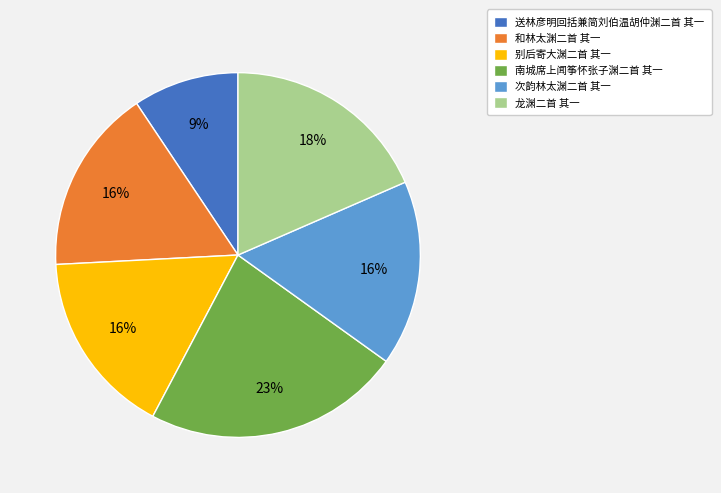

What percentage is the 和林太渊二首 其一 slice, to the nearest percent?

16%